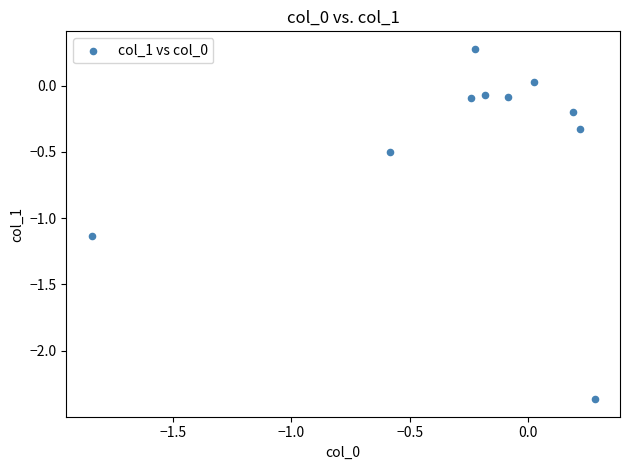

What is the average Y value?

-0.4